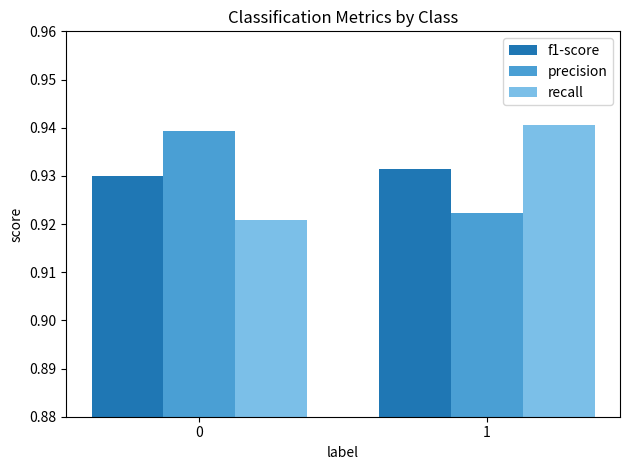

Which series has the largest range (max minus min)?

recall